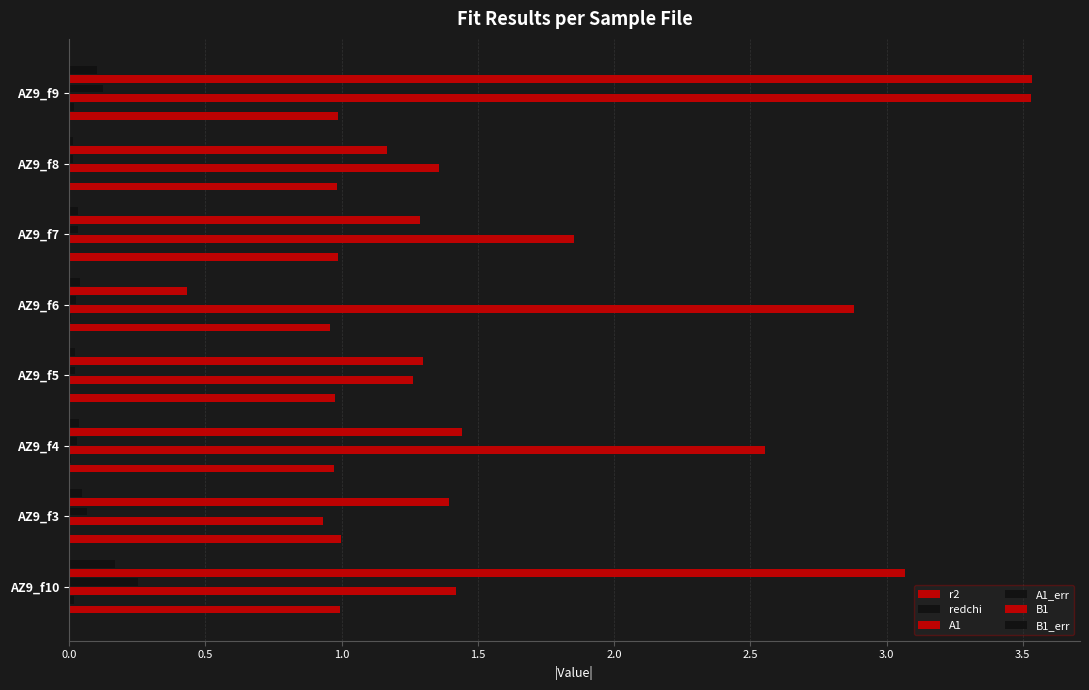

What is the average value of the B1 series?

1.7